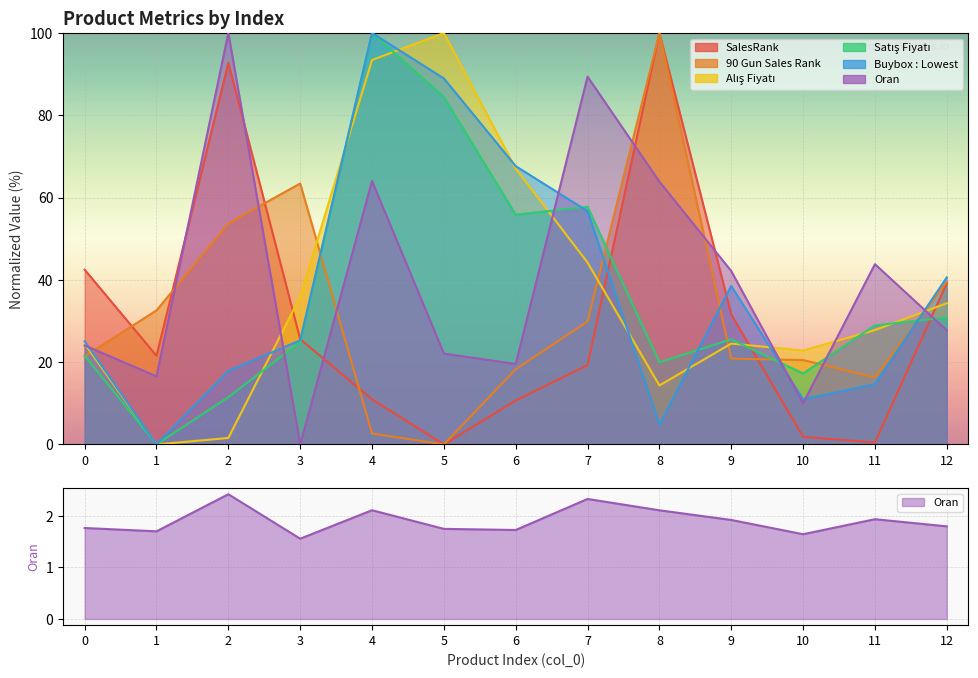

True or false: Alış Fiyatı has a value of 105.2 at 6.

False